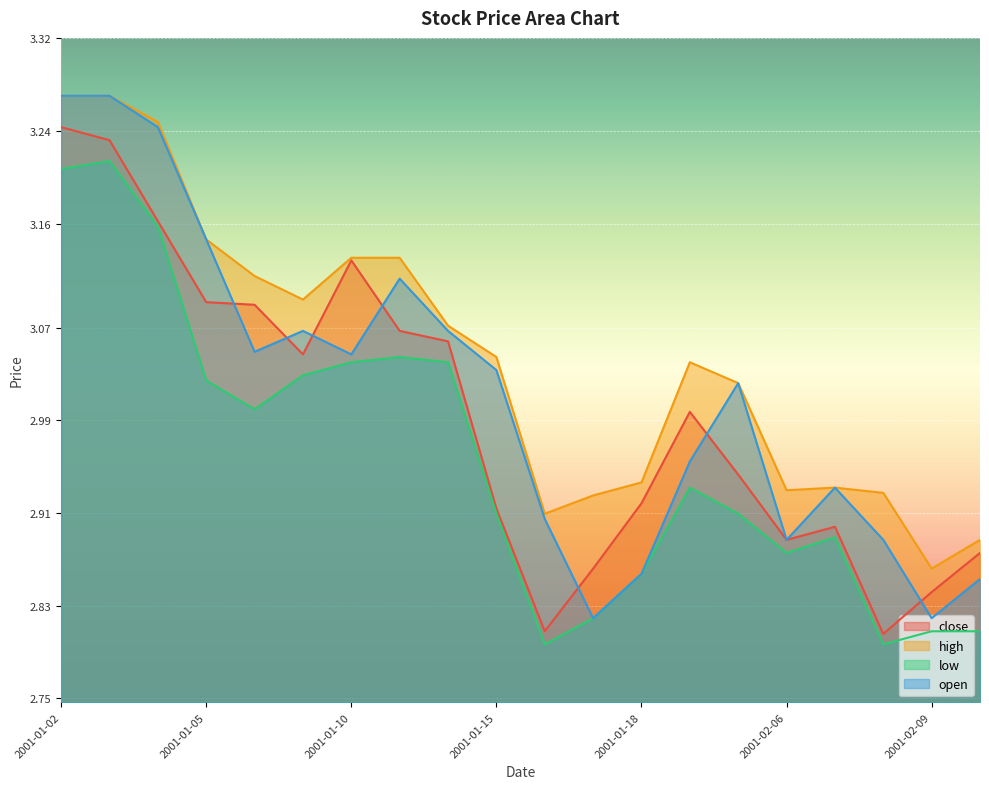

What is the label of the 4th point from the left?

2001-01-05